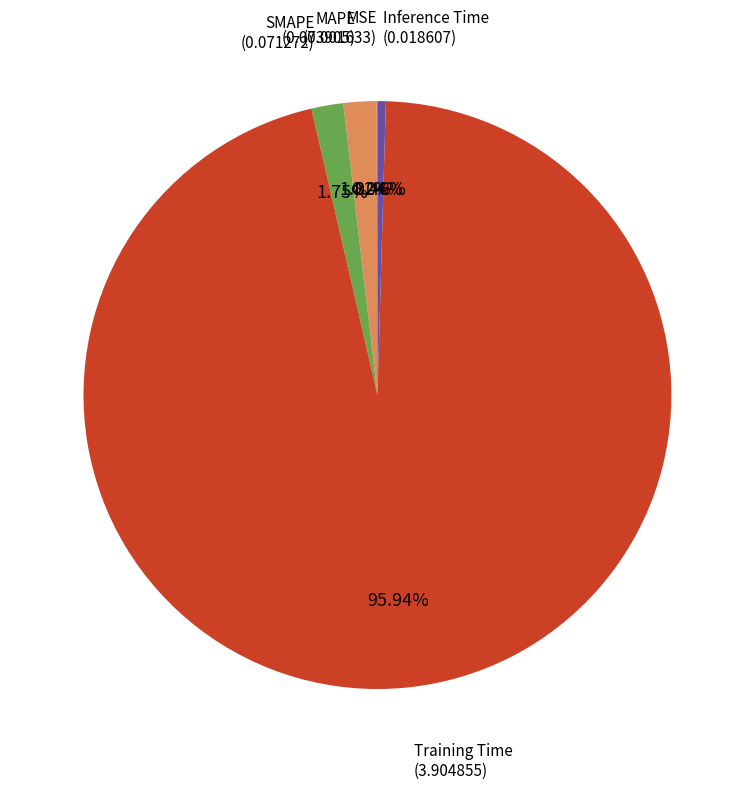

Which category accounts for the majority?

Training Time